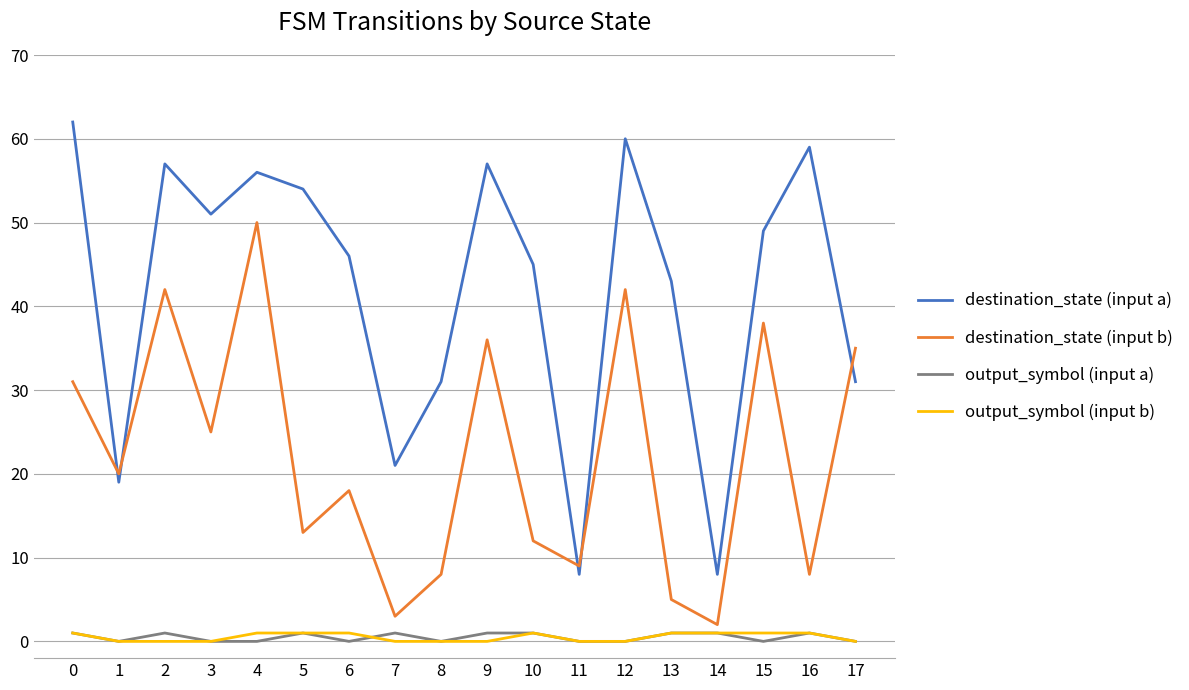

What is the maximum value shown in the chart?

62